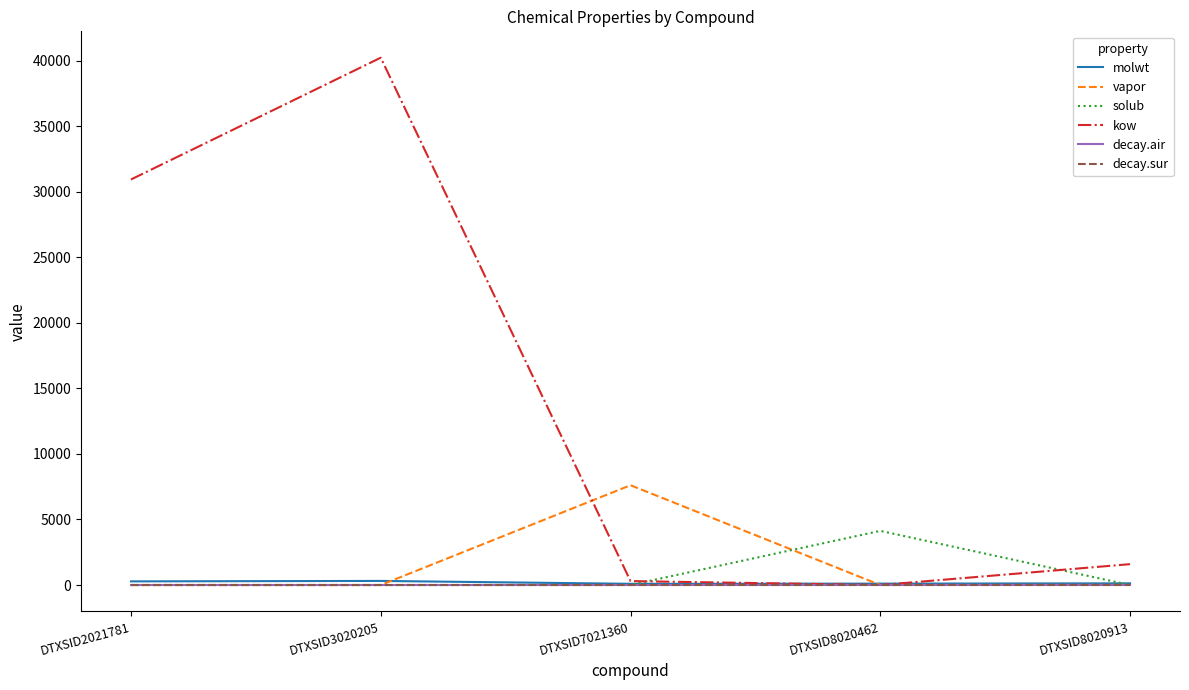

Which series has the largest total across all categories?

kow